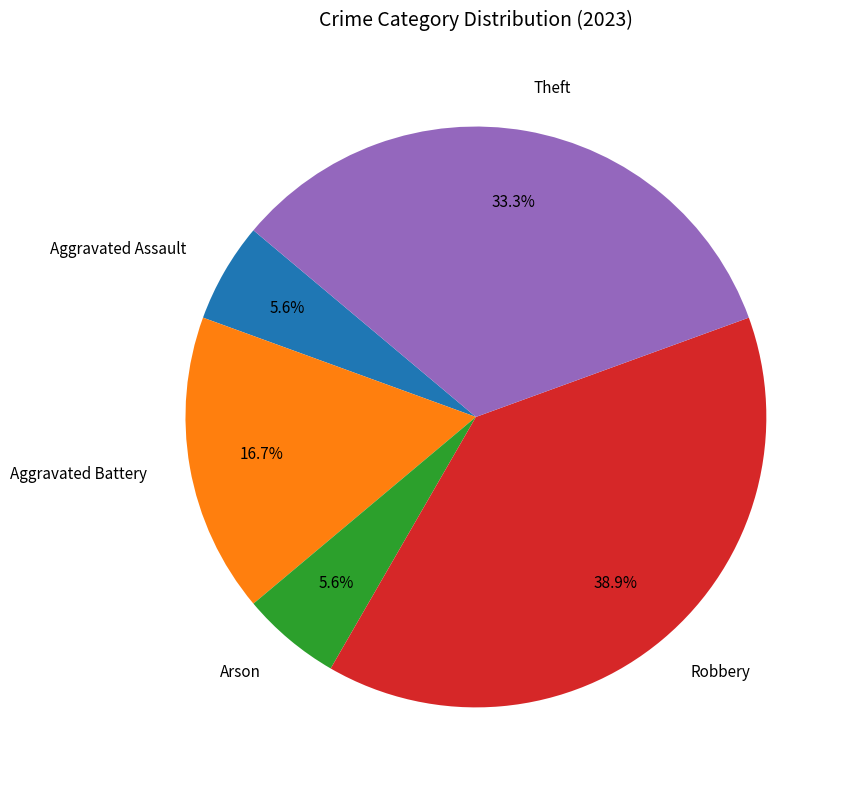

To the nearest percent, what is the difference between the largest and smallest slice percentages?

33%